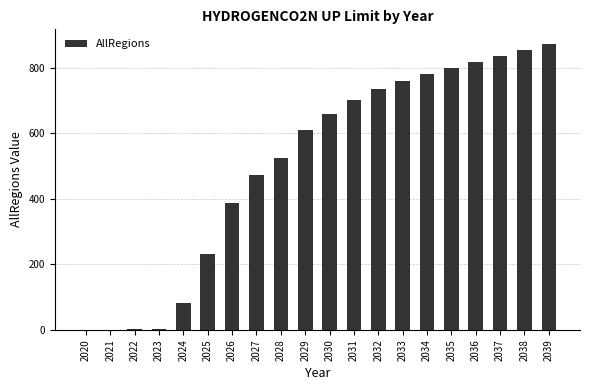

What is the maximum value shown in the chart?

873.0